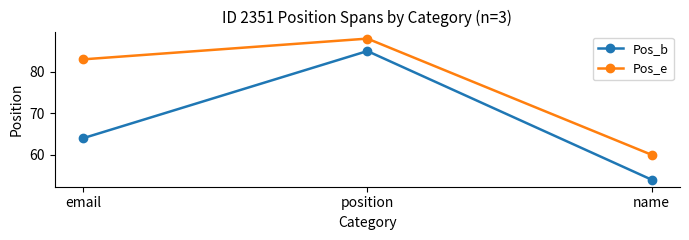

Reading left to right, list all the values displayed in this chart.

Pos_b: 64	85	54
Pos_e: 83	88	60